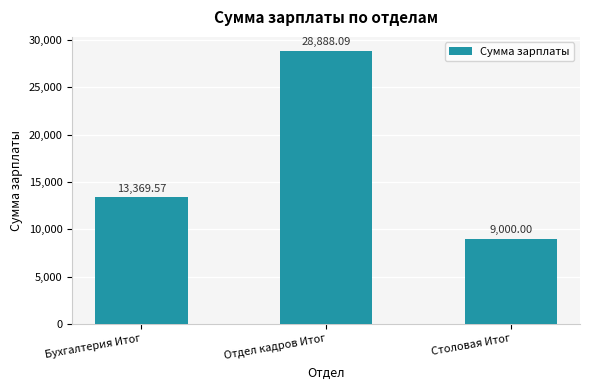

Which category has the highest value across all series?

Отдел кадров Итог